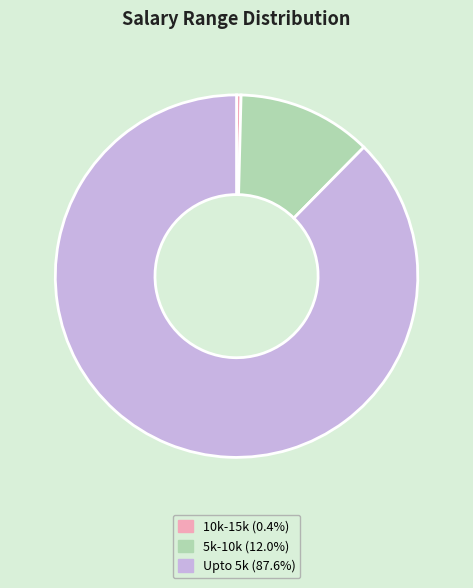

Which category has the smallest portion of the pie?

10k-15k